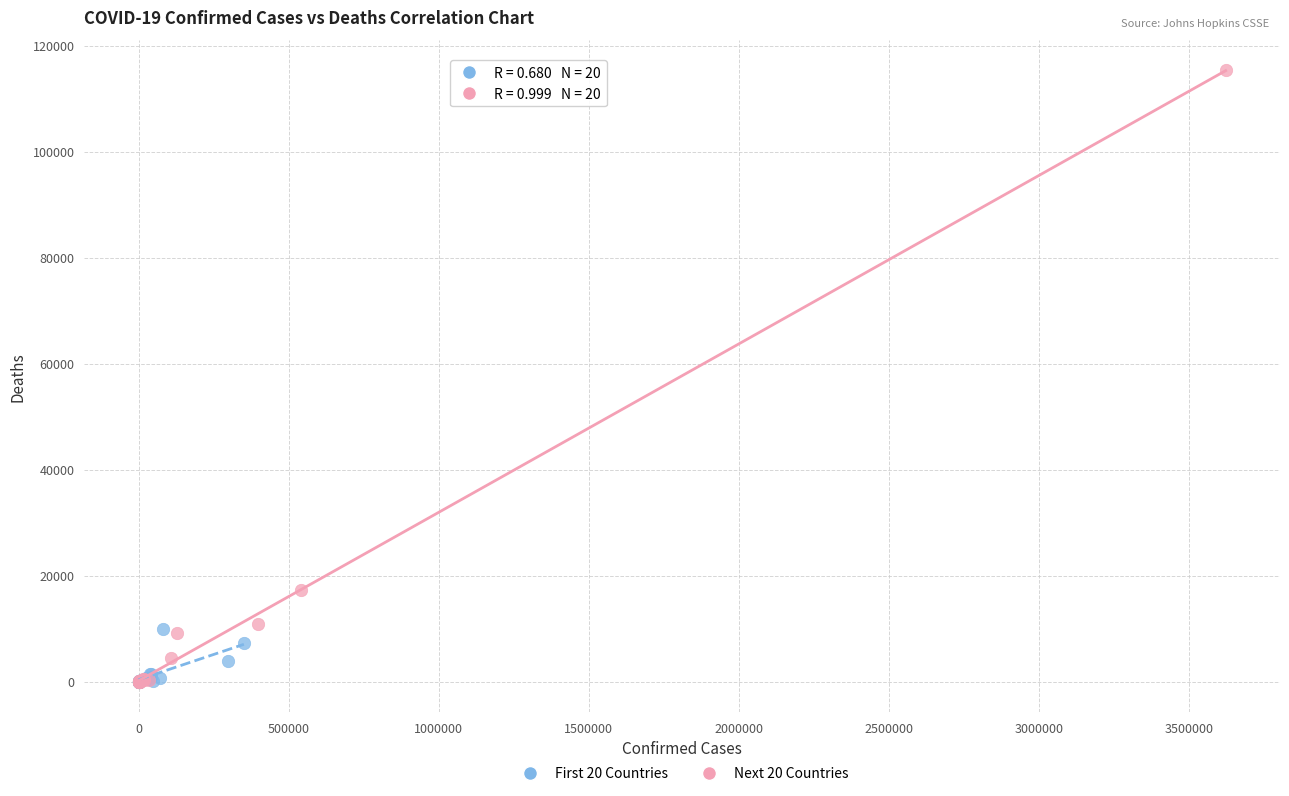

Which series reaches the maximum Y coordinate?

Next 20 Countries